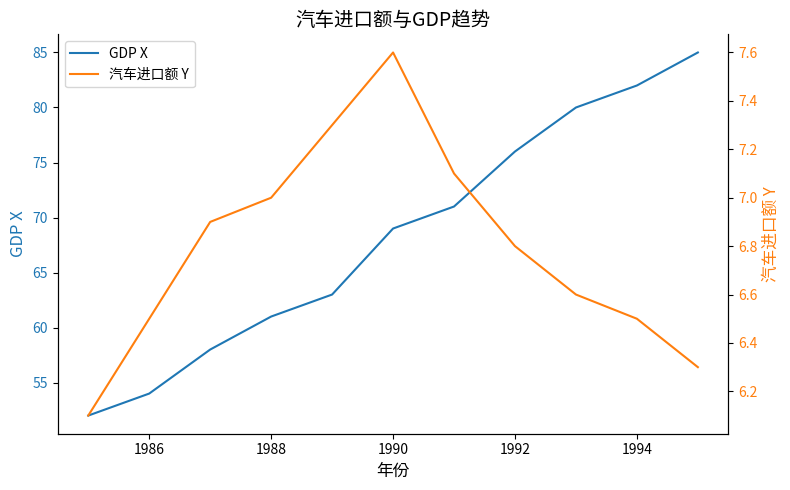

True or false: GDP X and 汽车进口额 Y cross at least once.

False